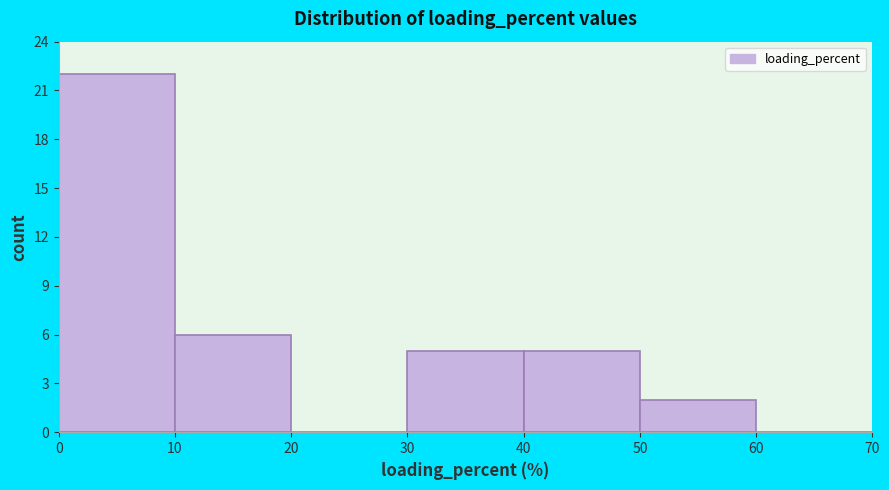

How tall is the bar that spans 30 to 40 on the x-axis? The values are not printed on the chart, so give them approximately, as read against the axis.

5